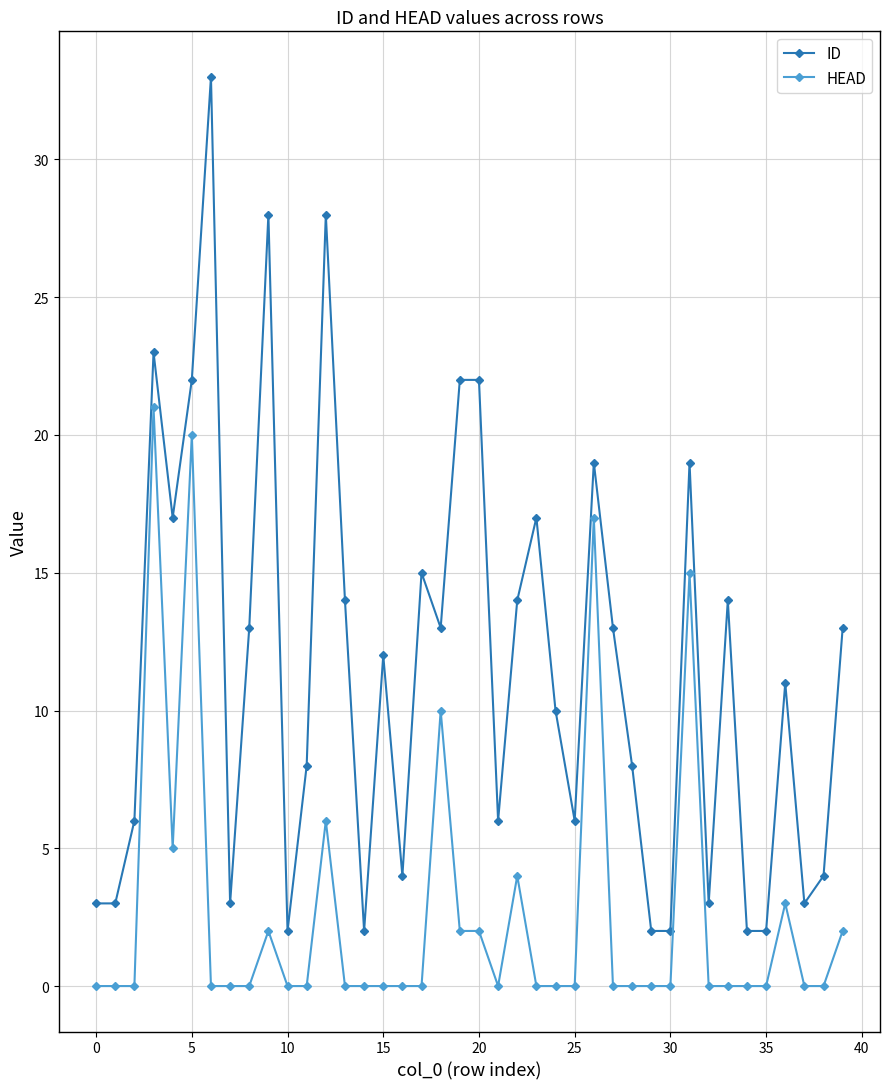

What is the greatest value displayed?

33